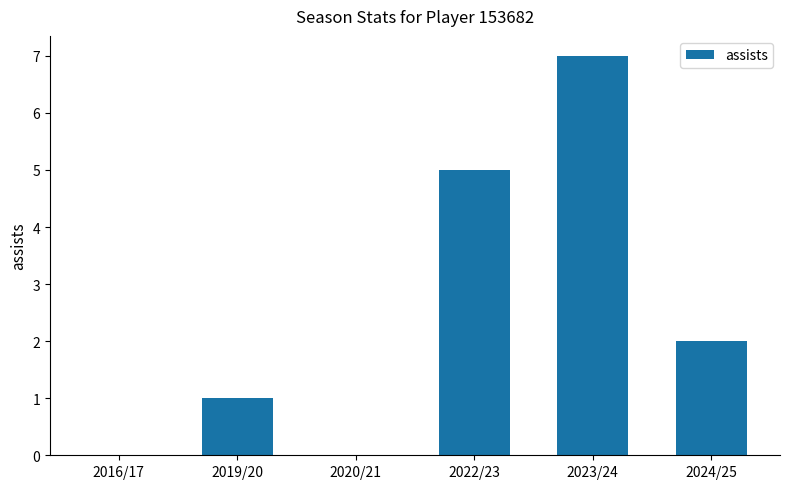

Where does the data first go above 2?

2022/23